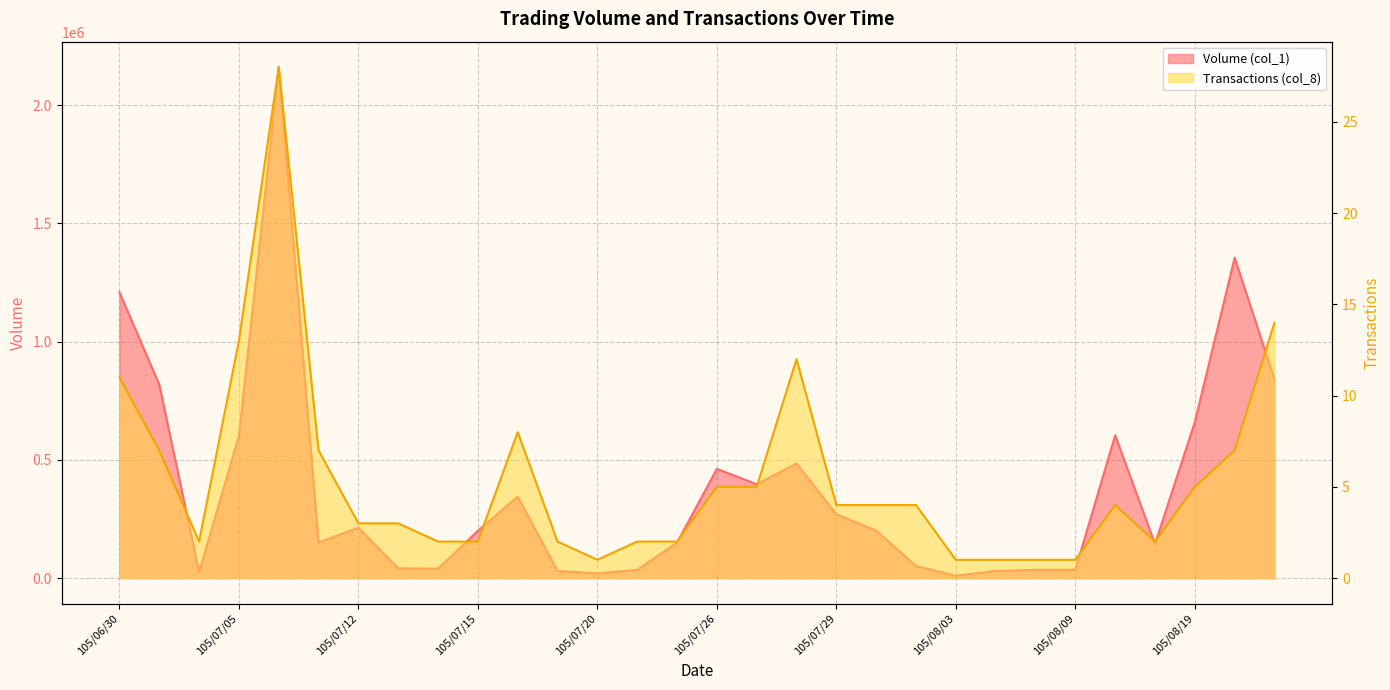

What is the smallest value displayed?

1